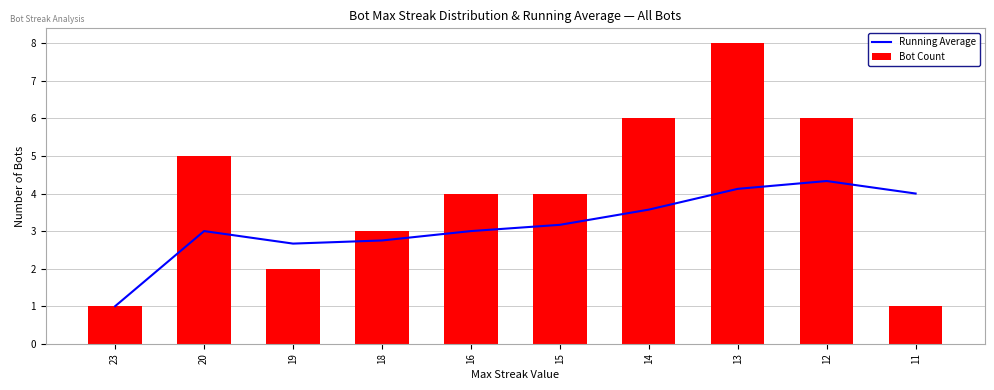

What is the average value of the Bot Count series?

4